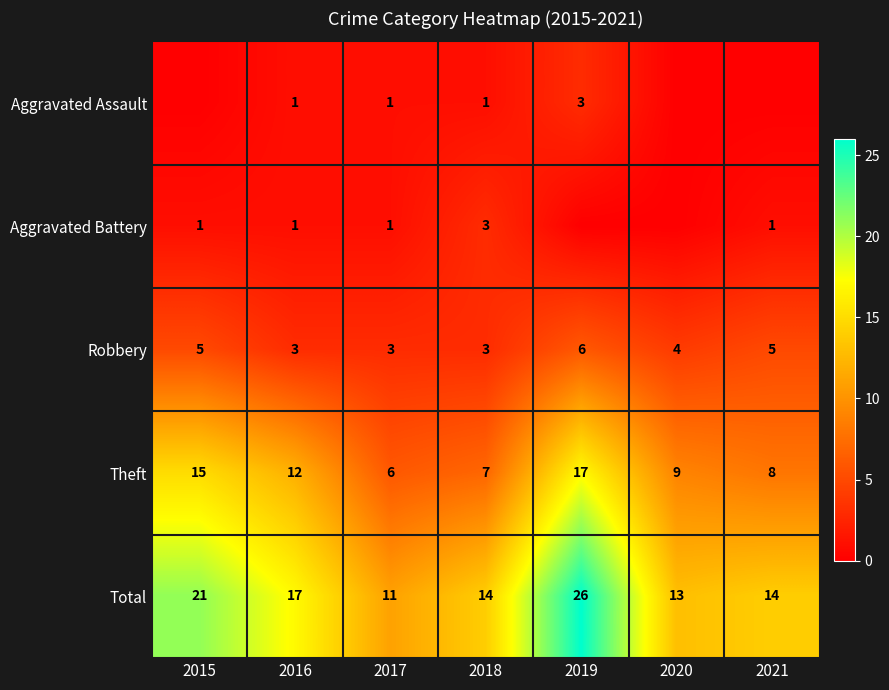

The value of Aggravated Assault at 2019 is 1. True or false?

False